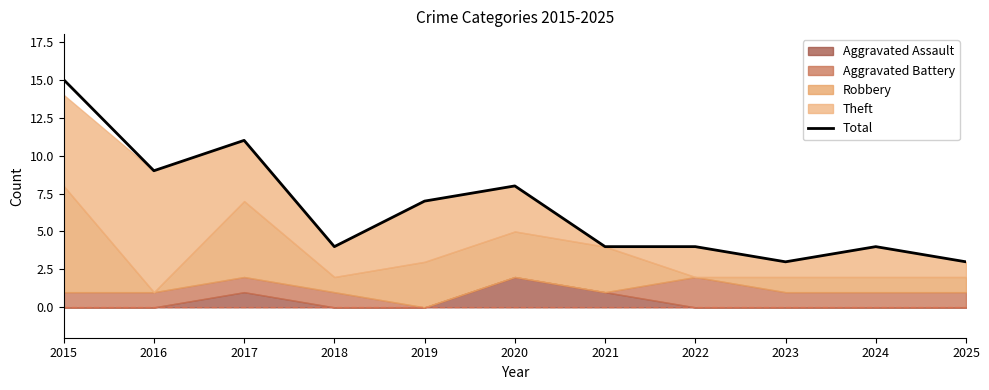

What is the ratio of the value at 2024 to the value at 2020?

0.5